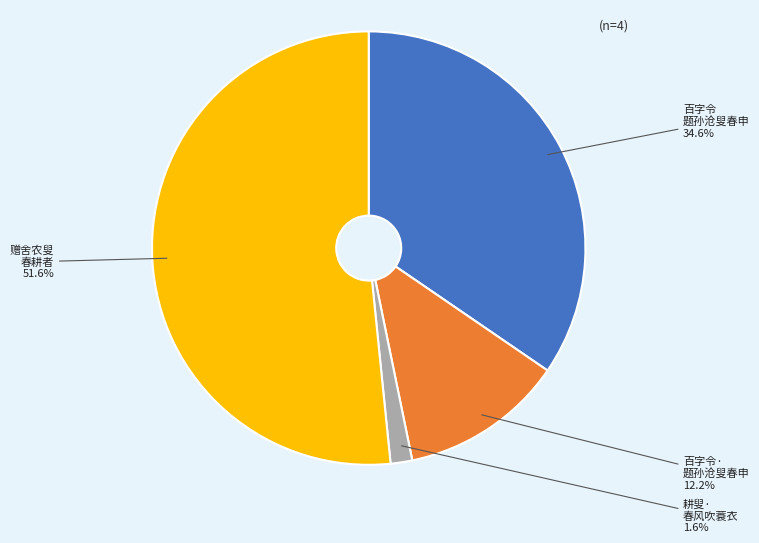

What is the smallest slice in the pie chart?

耕叟· 春风吹蓑衣